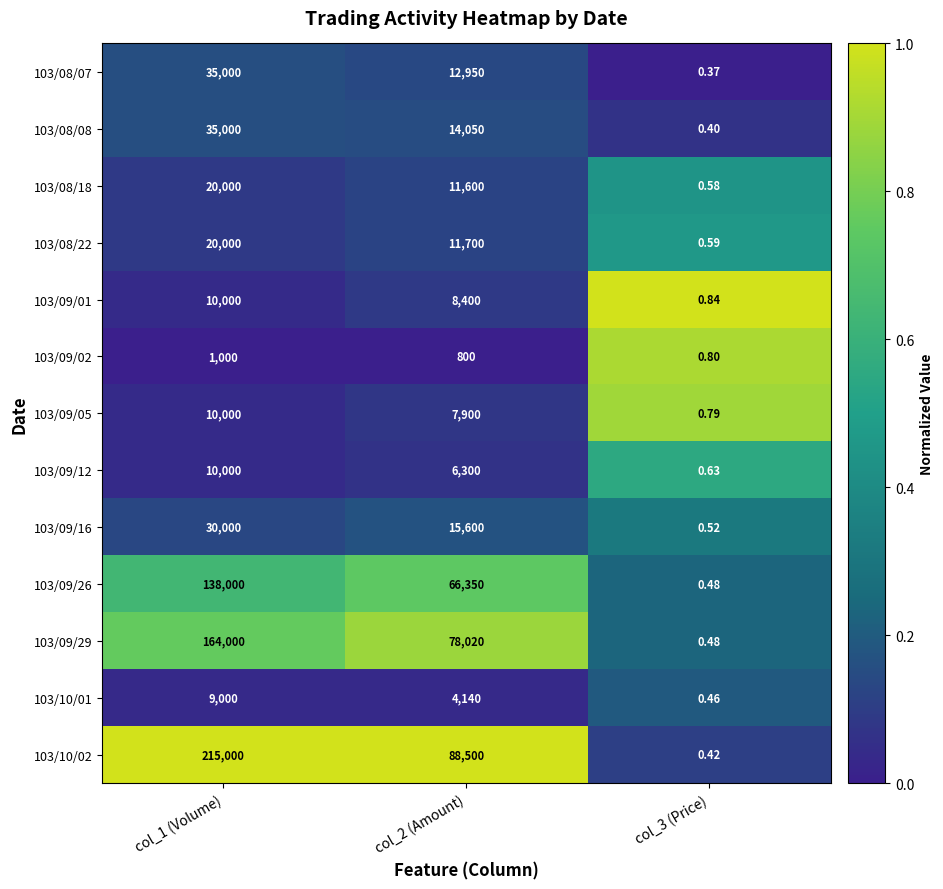

What is the difference between the highest and lowest values at col_1 (Volume)?

214000.0